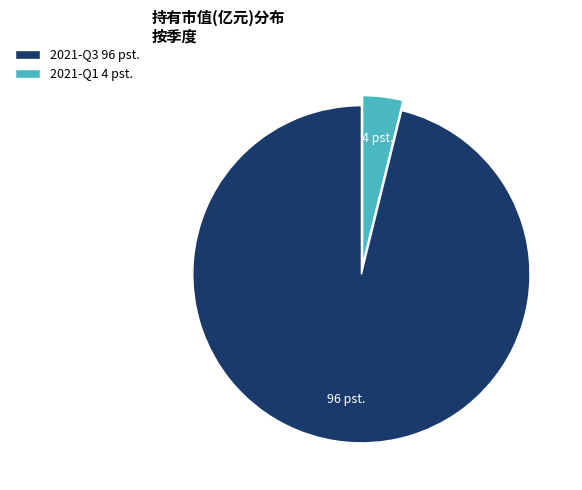

Rank the categories by value from lowest to highest.

2021-Q1, 2021-Q3